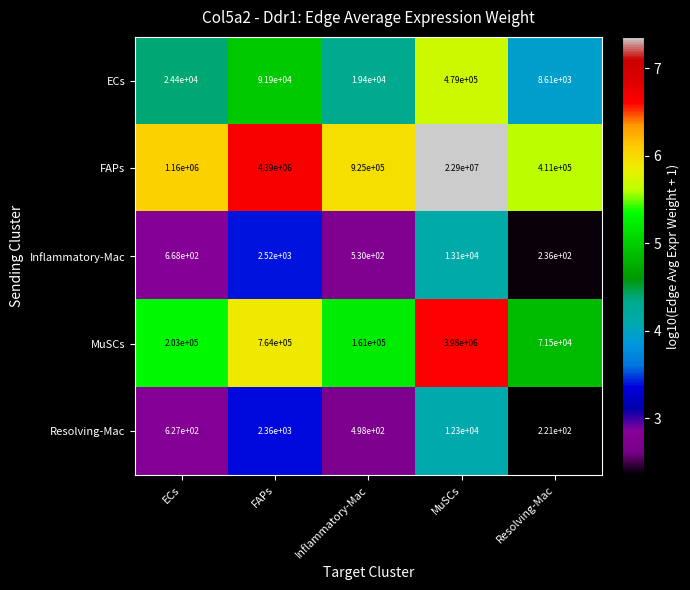

What is the sum of the Inflammatory-Mac values at ECs and FAPs?

3188